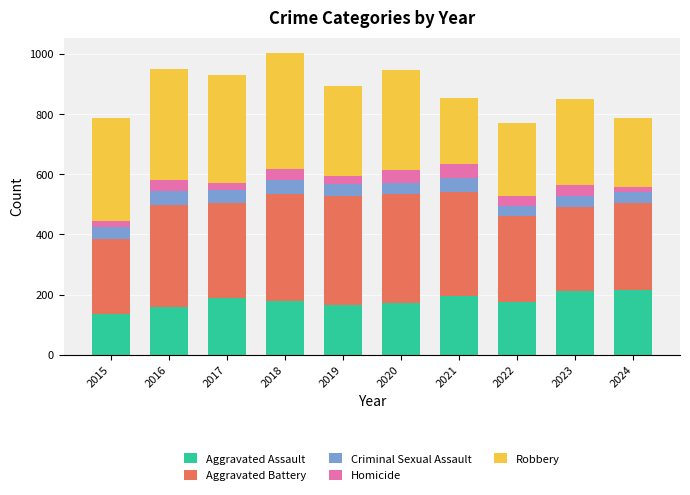

What is the maximum value for Aggravated Assault?

215